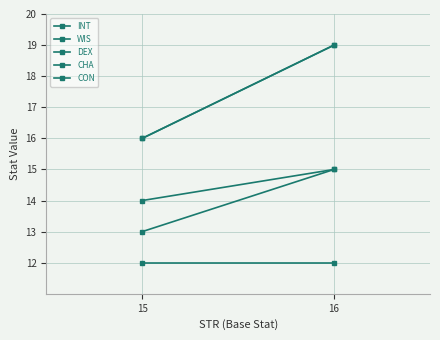

What is the sum of all DEX values?

29